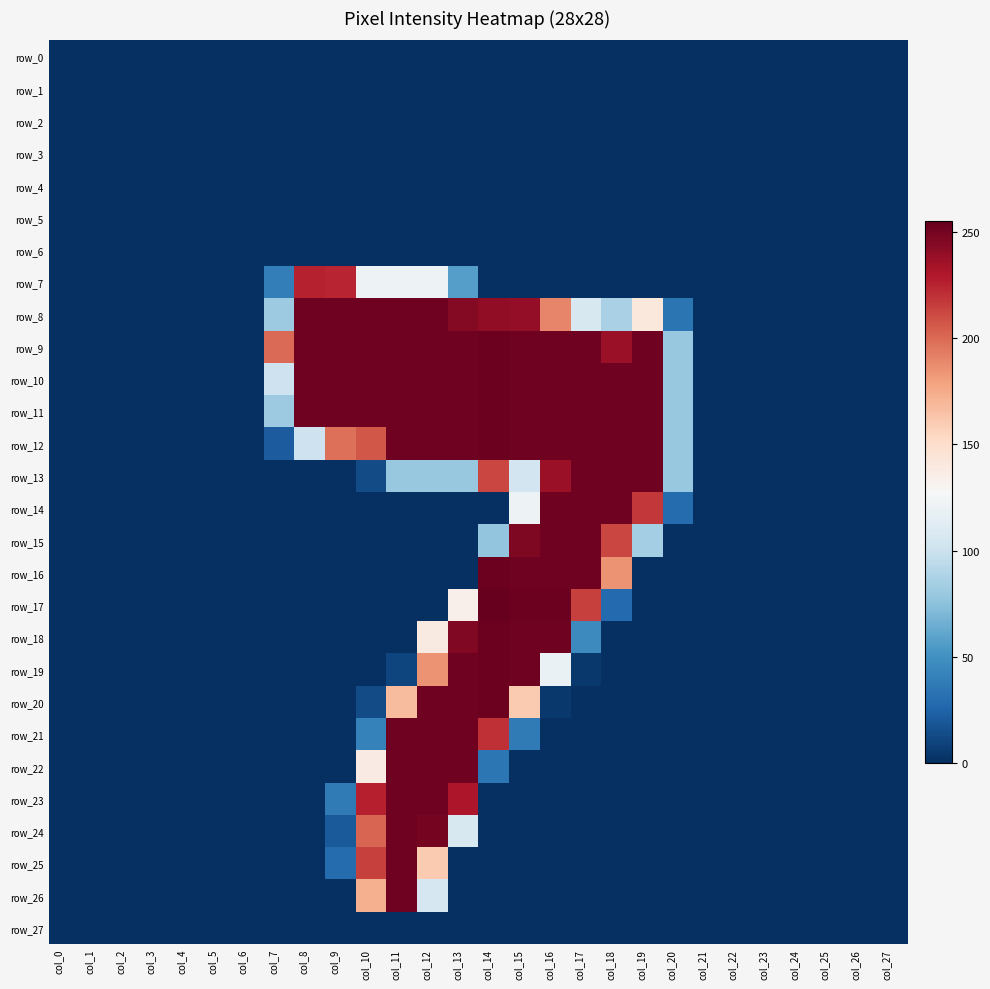

Between col_17 and col_20, which series saw the biggest shift?

row_15